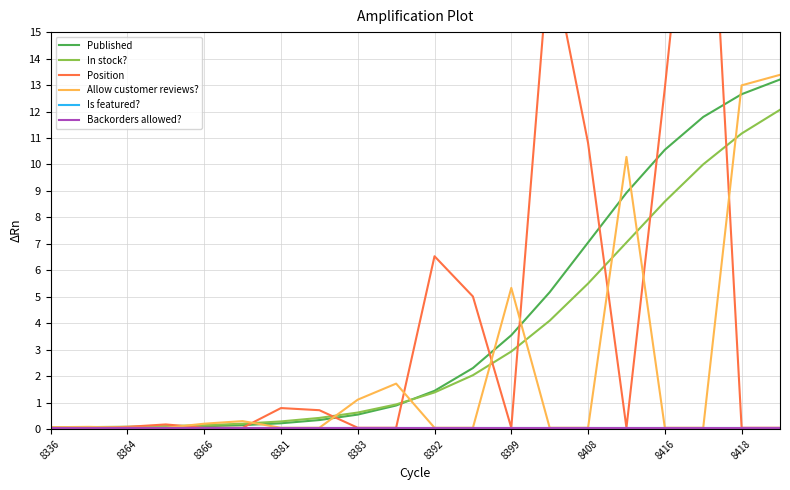

What is the sum of all Published values?

79.2